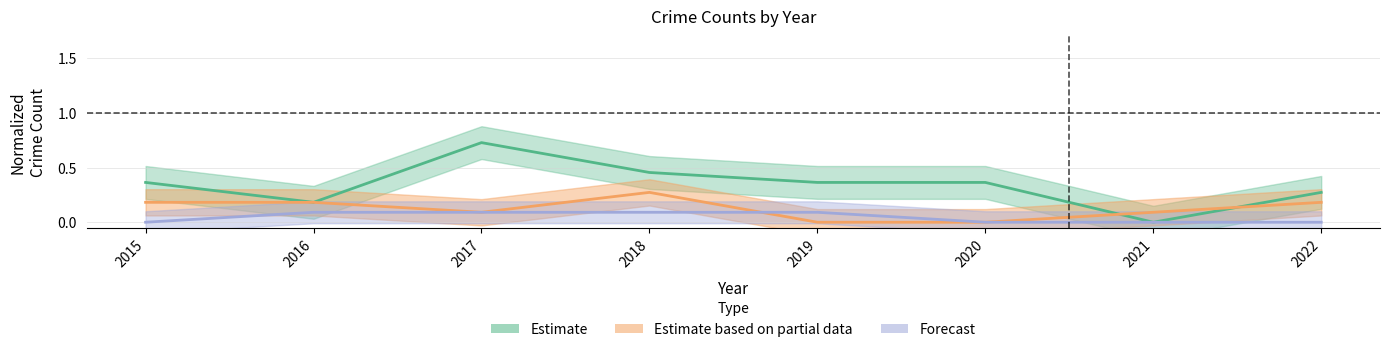

The Aggravated Assault series shows 0.2 at 2018. True or false?

False